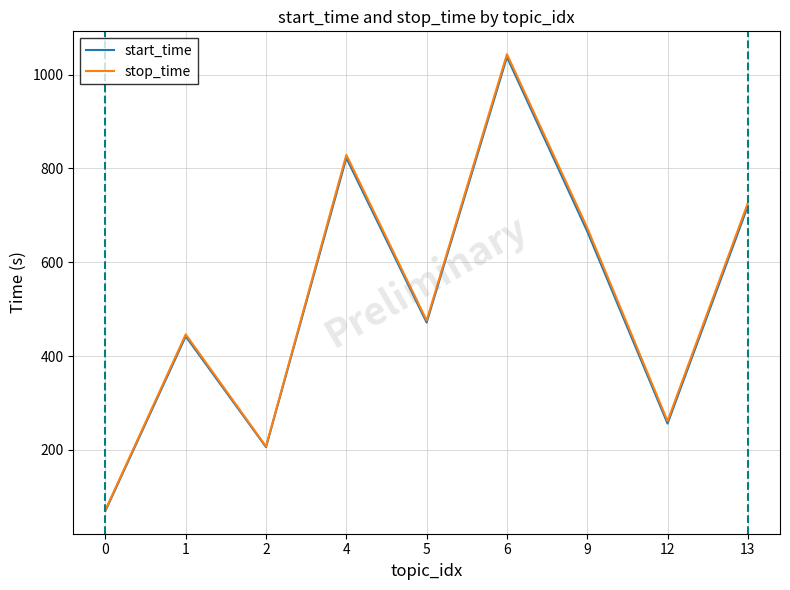

Does the chart display data point markers on the line(s)?

No